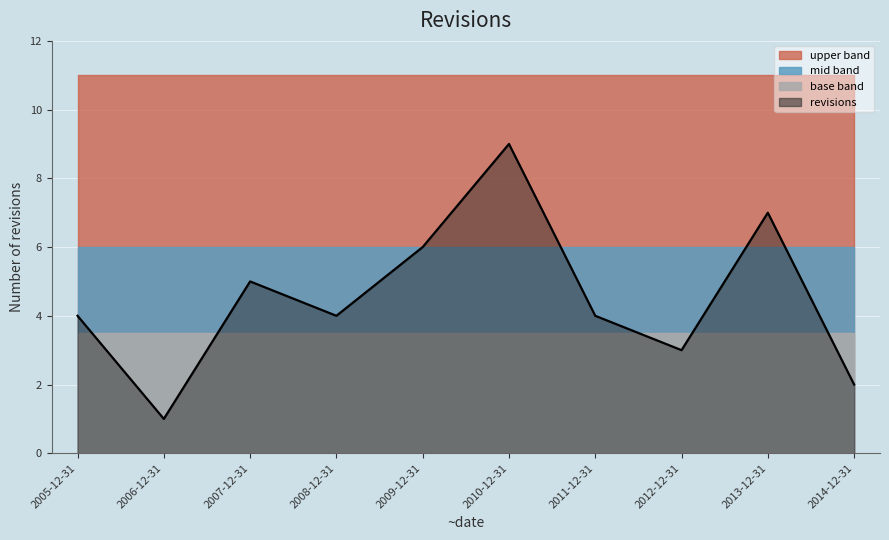

How many categories are shown in the chart?

10